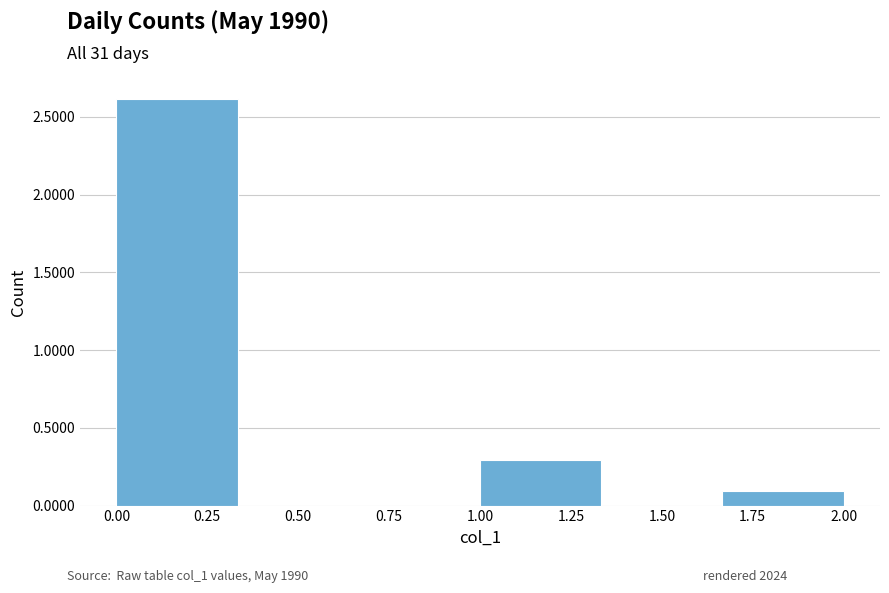

What is the height of the bar covering 0.00 to 0.35 on the x-axis? Neither the bar edges nor the heights are printed on the chart, so give them approximately, as read against the axes.

2.6